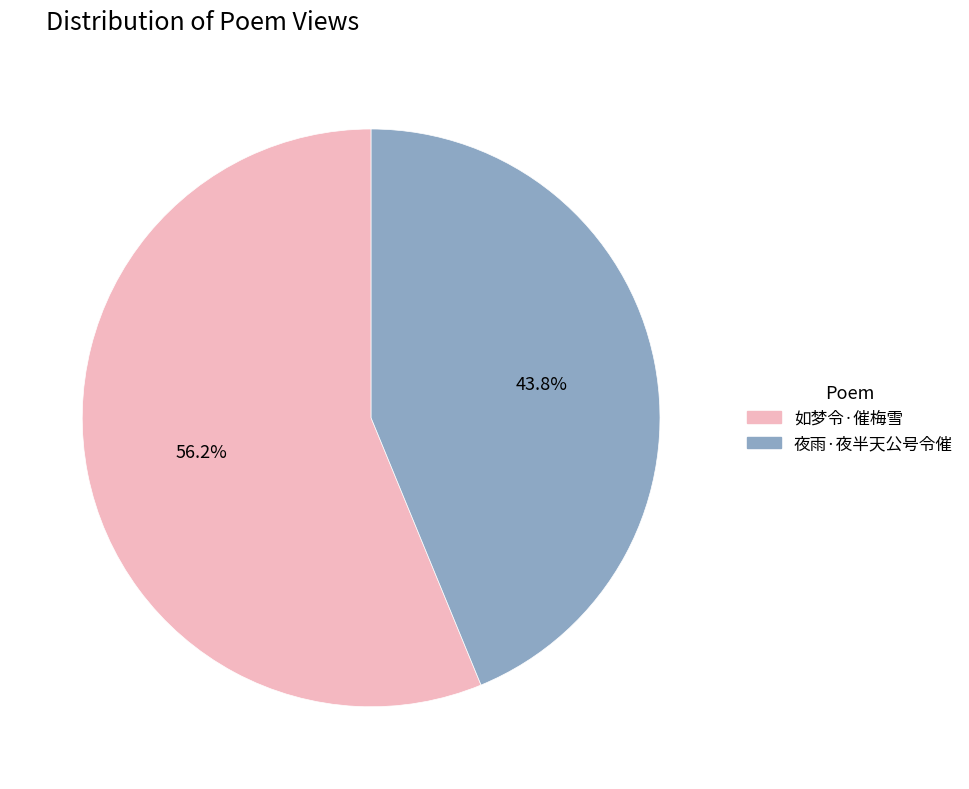

Count the number of slices in the pie.

2